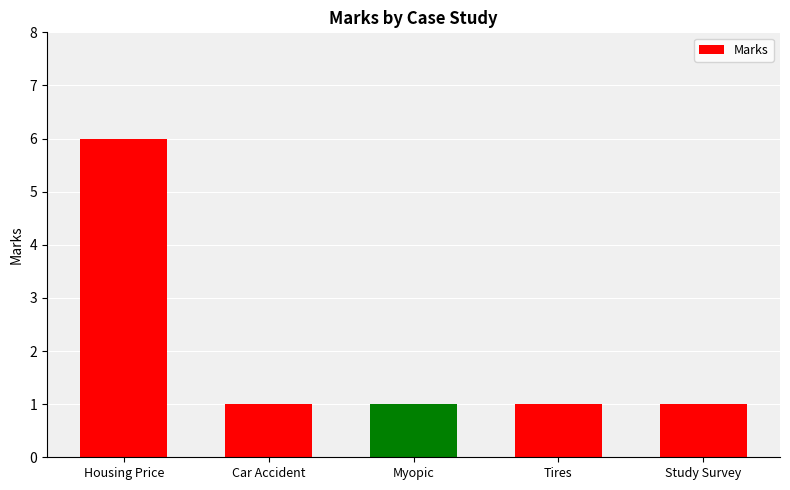

What is the difference between the maximum and minimum values?

5